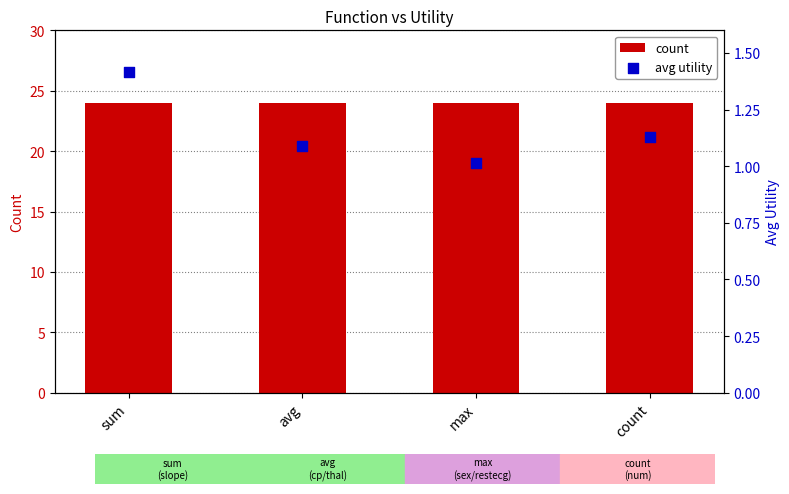

Which series reaches the maximum Y coordinate?

count